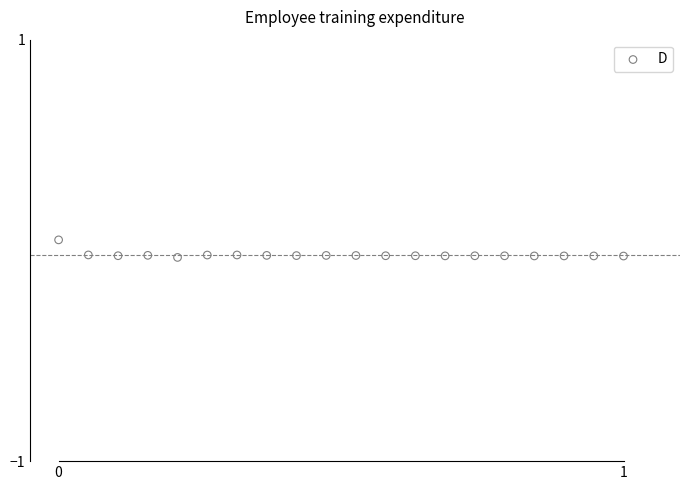

What is the range of X values (max minus min)?

1.0